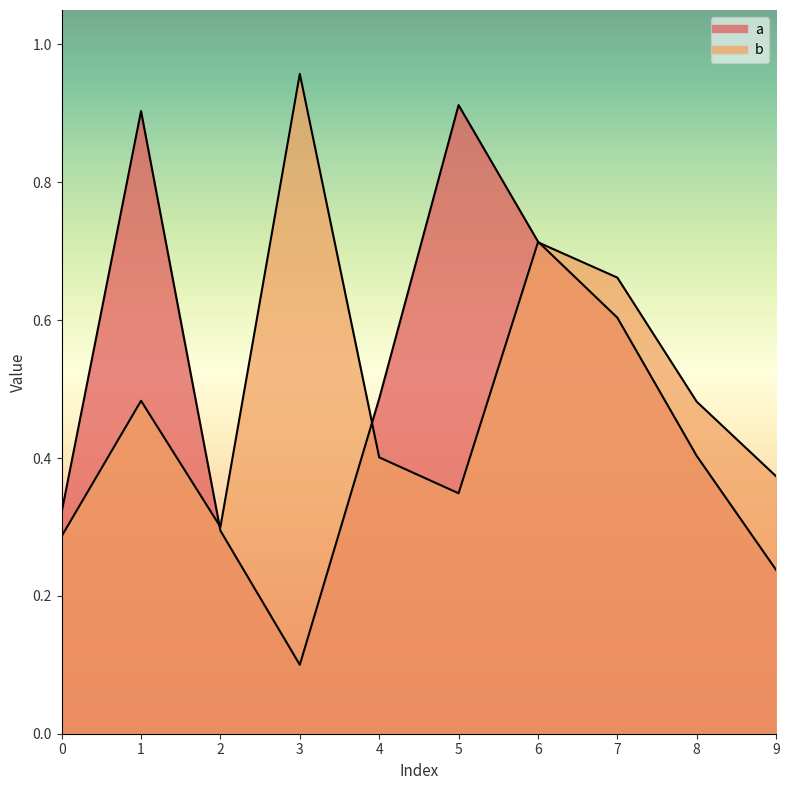

Which series has the largest total across all categories?

b